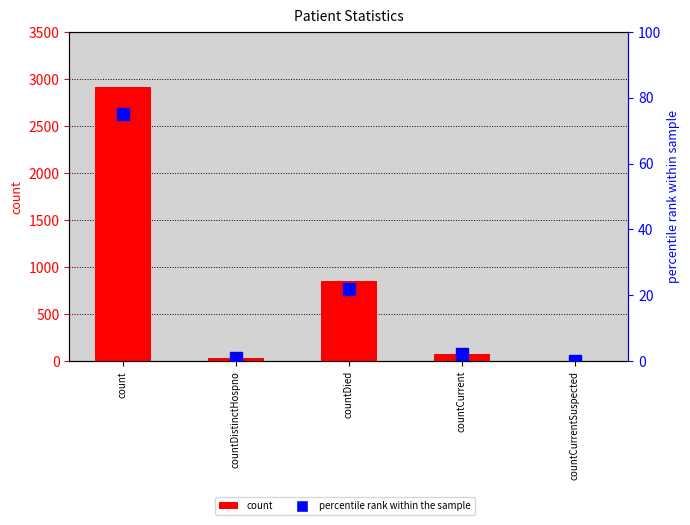

Rank the series by their maximum value, from highest to lowest.

count, percentile rank within the sample